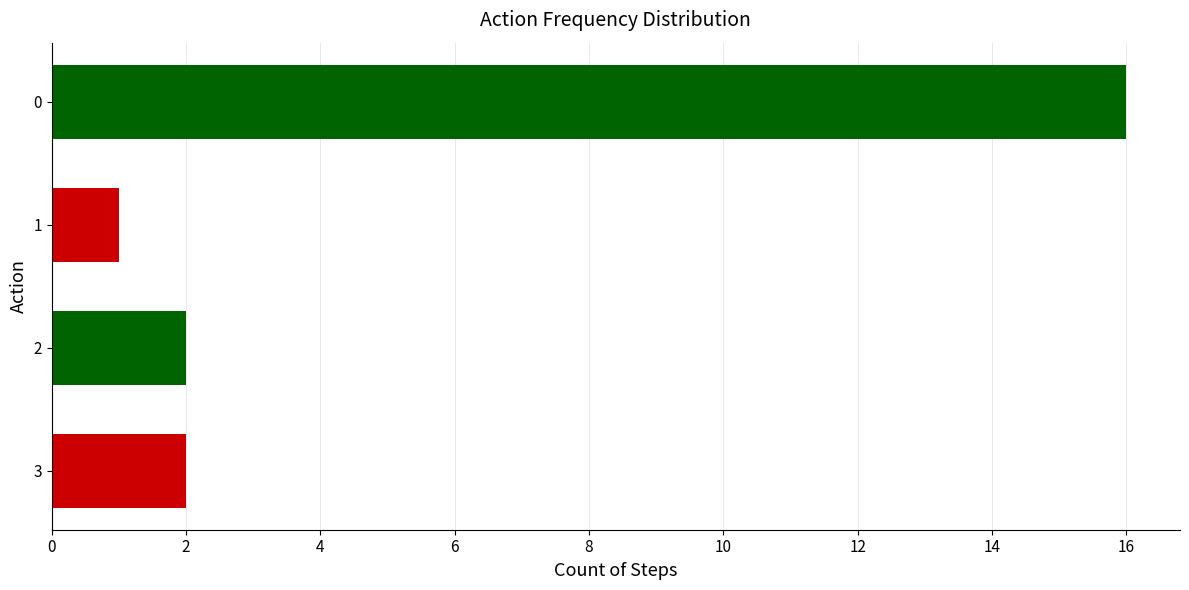

Approximately how many times larger is the value at 2 compared to 1?

2.0